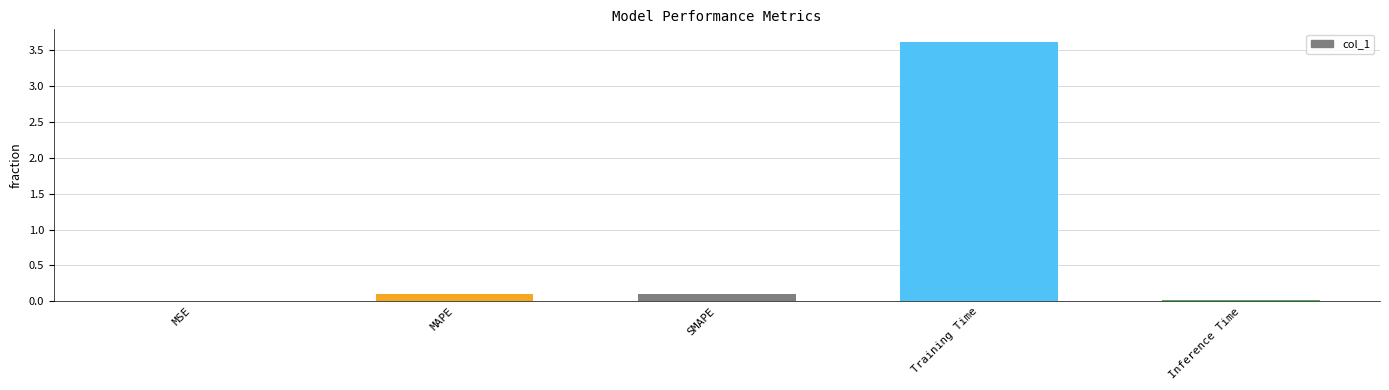

What is the greatest value displayed?

3.6